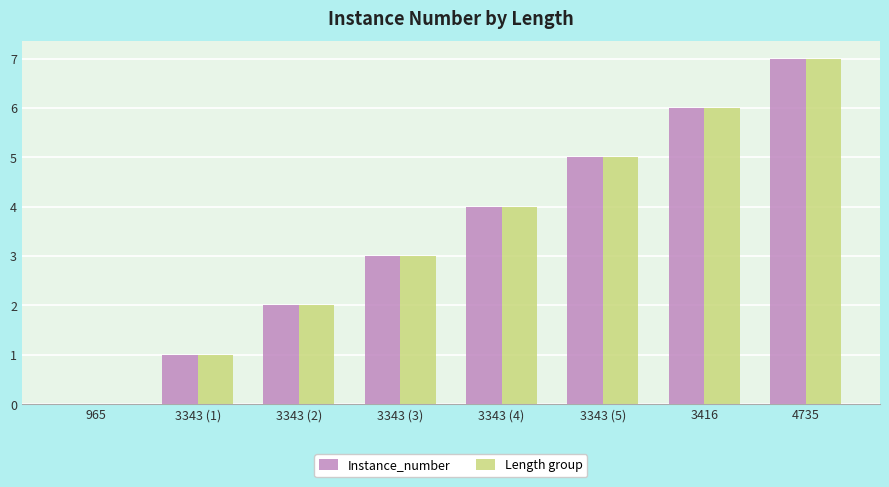

What is the sum of all Length group values?

28